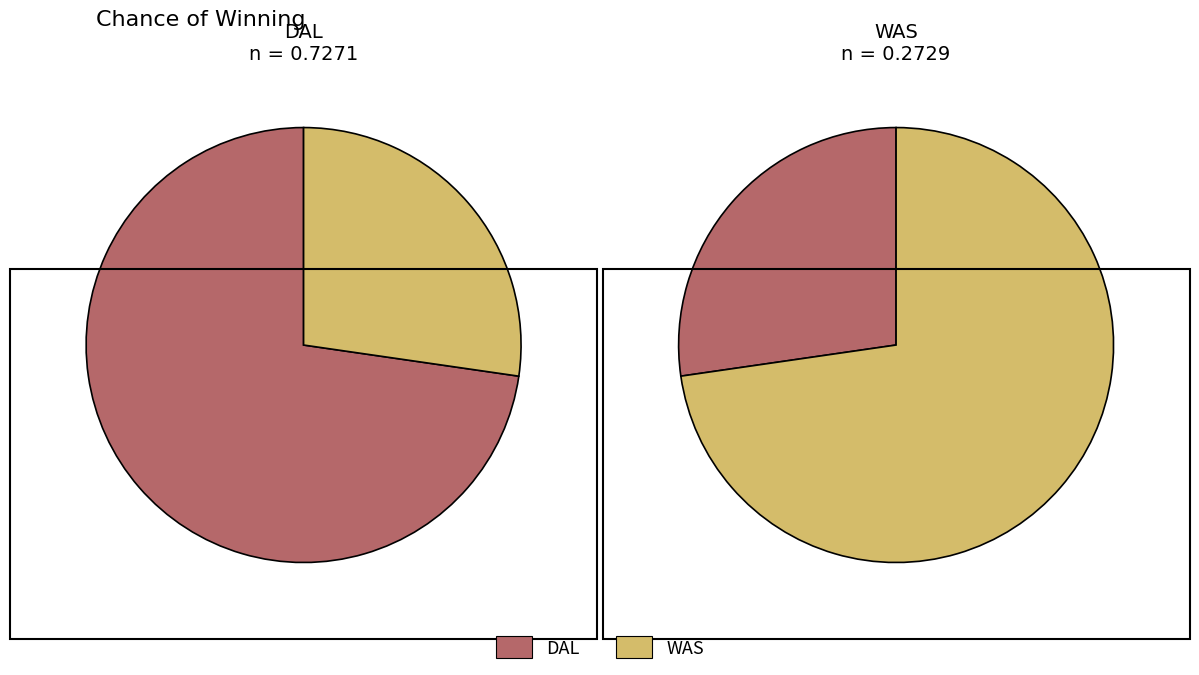

Which category has the biggest portion of the pie?

DAL